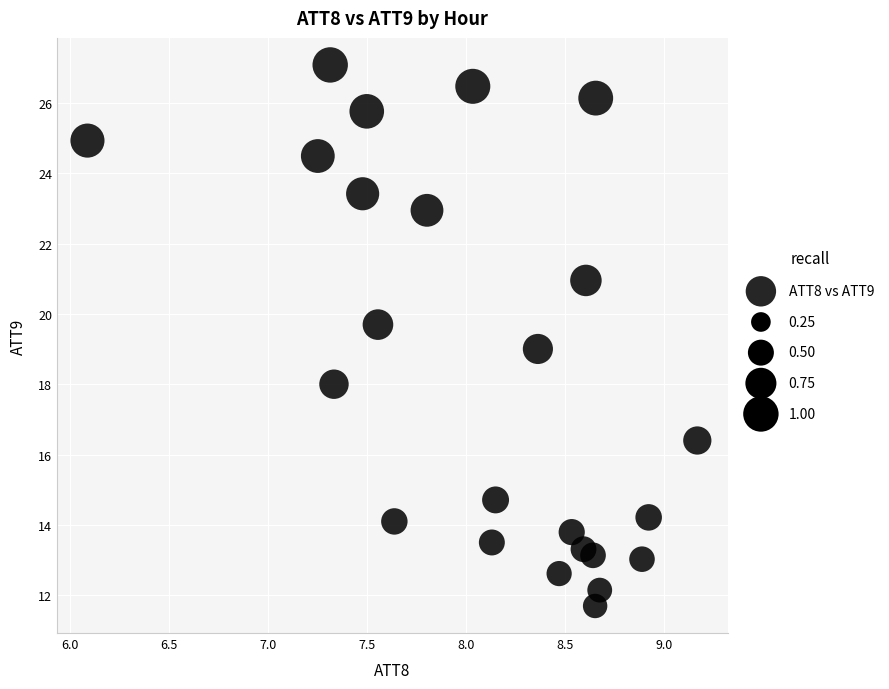

What is the range of Y values (max minus min)?

15.4